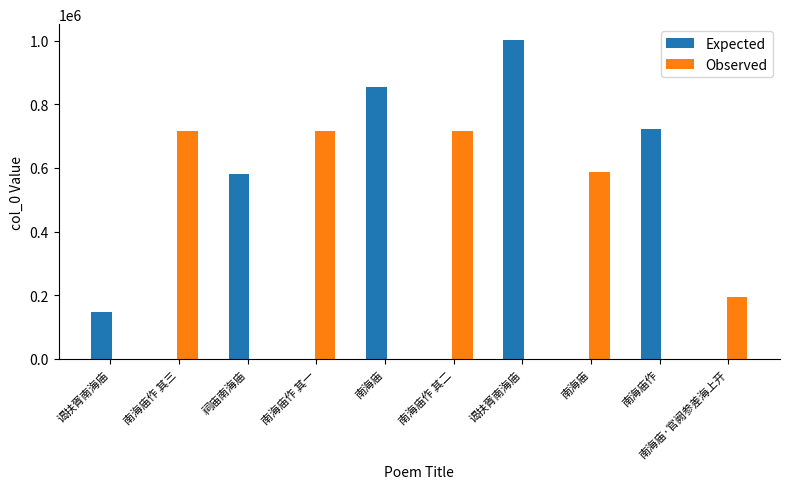

How many categories are shown in the chart?

10